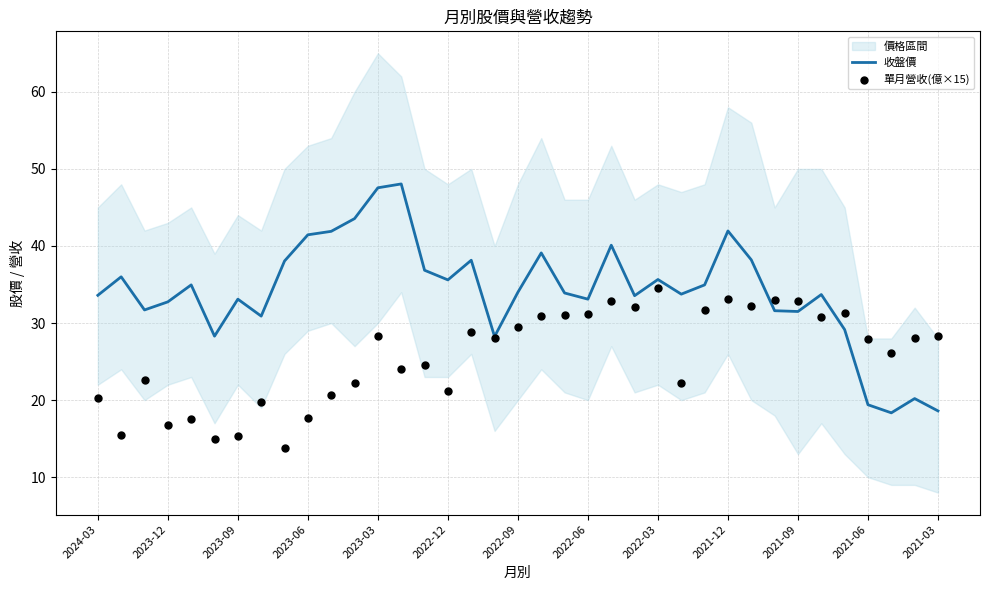

What is the lowest value of the 收盤價 series?

18.4